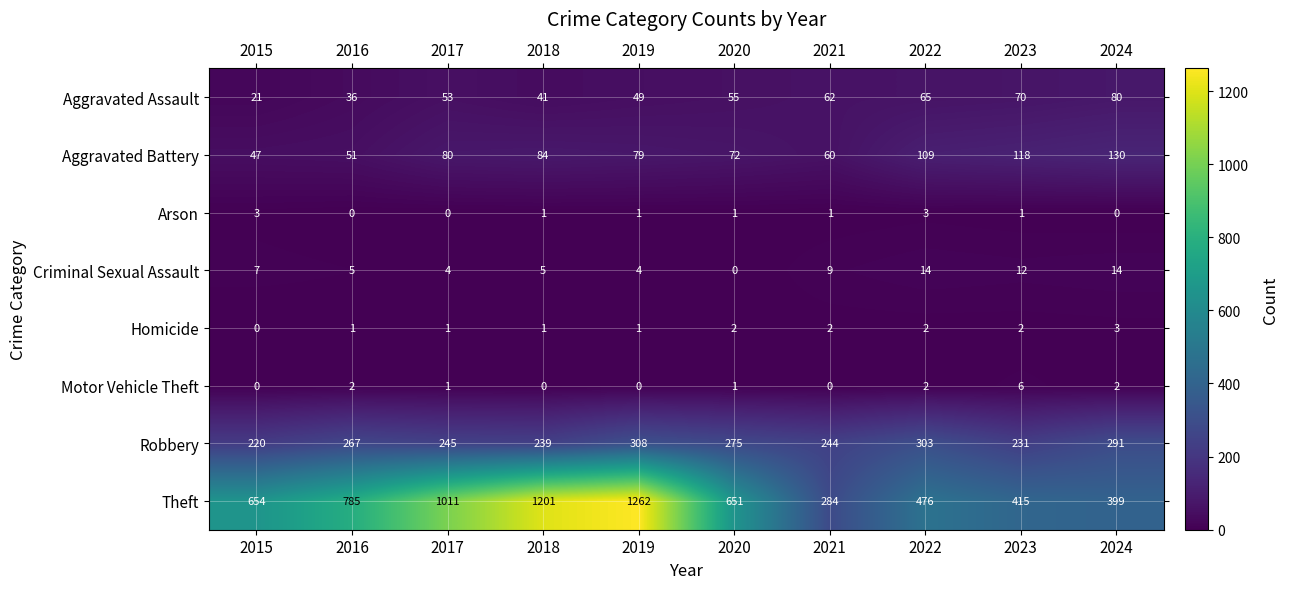

The value of Criminal Sexual Assault at 2022 is 23. True or false?

False